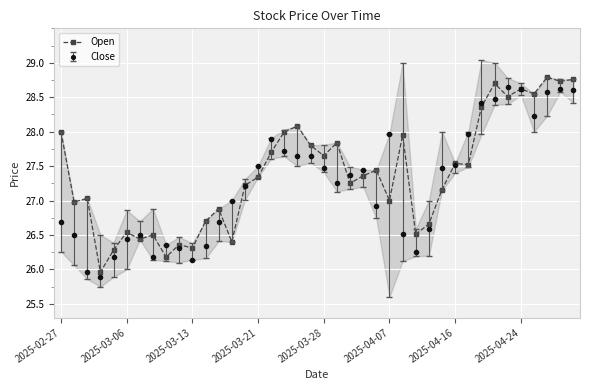

What position from the right is 13?

27